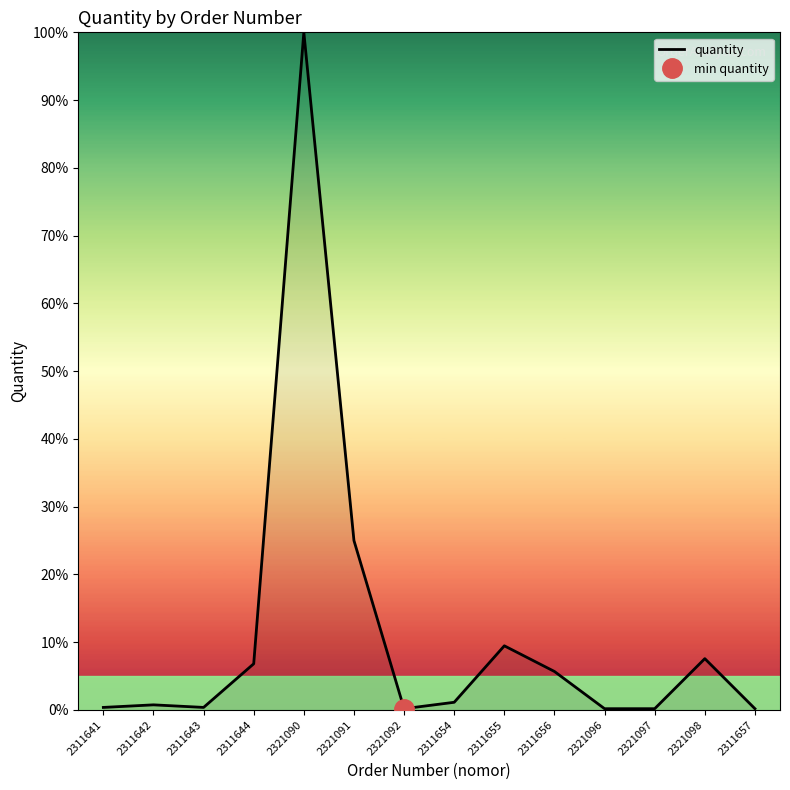

At which label does the data first exceed 1?

2311644